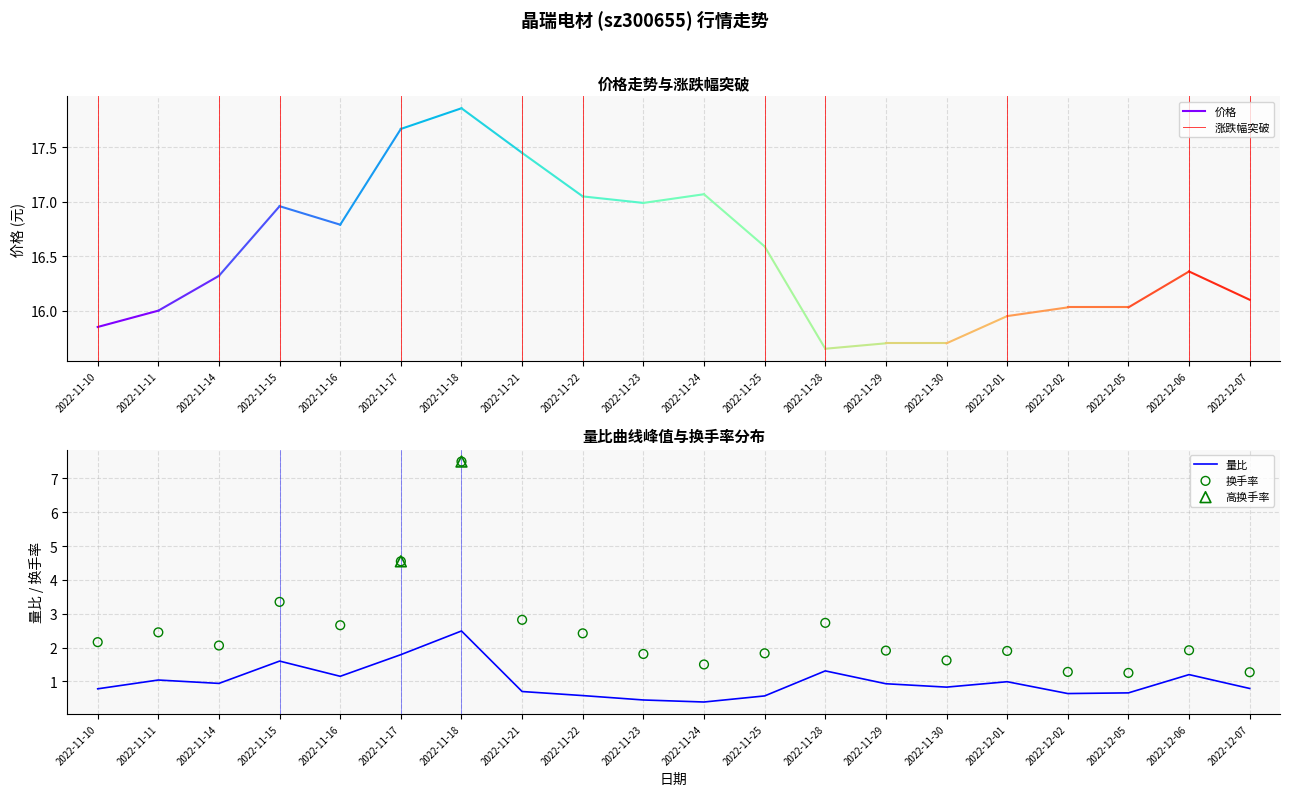

Which series has the largest total across all categories?

换手率